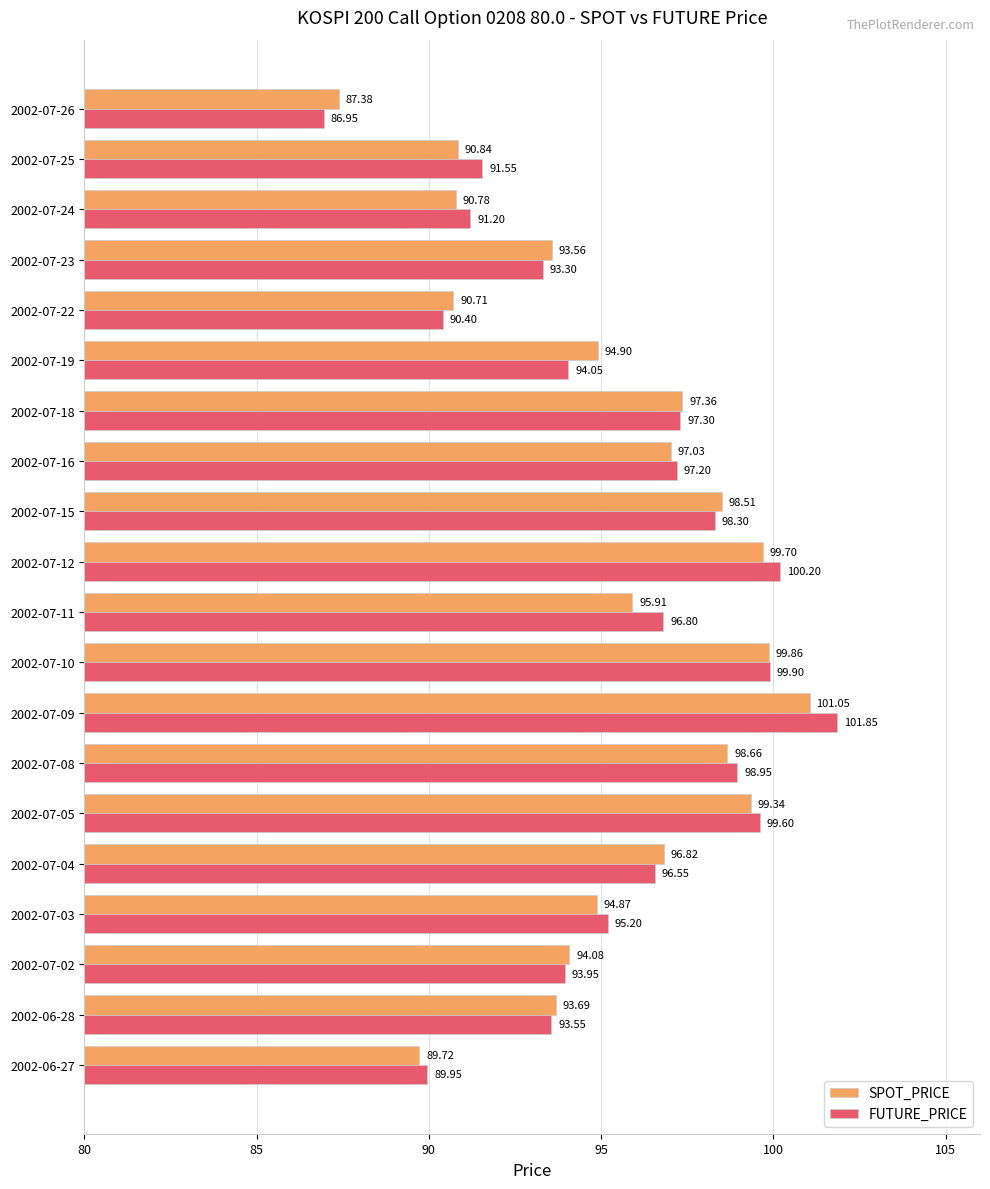

Which series changed the most between 2002-07-11 and 2002-07-12?

SPOT_PRICE